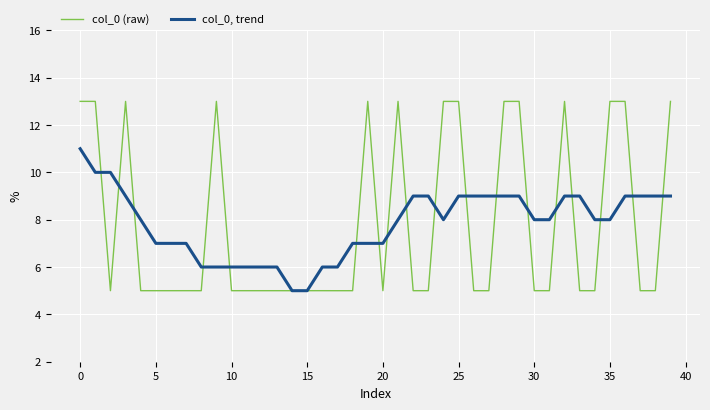

What is the lowest value of the col_0 (raw) series?

5.0